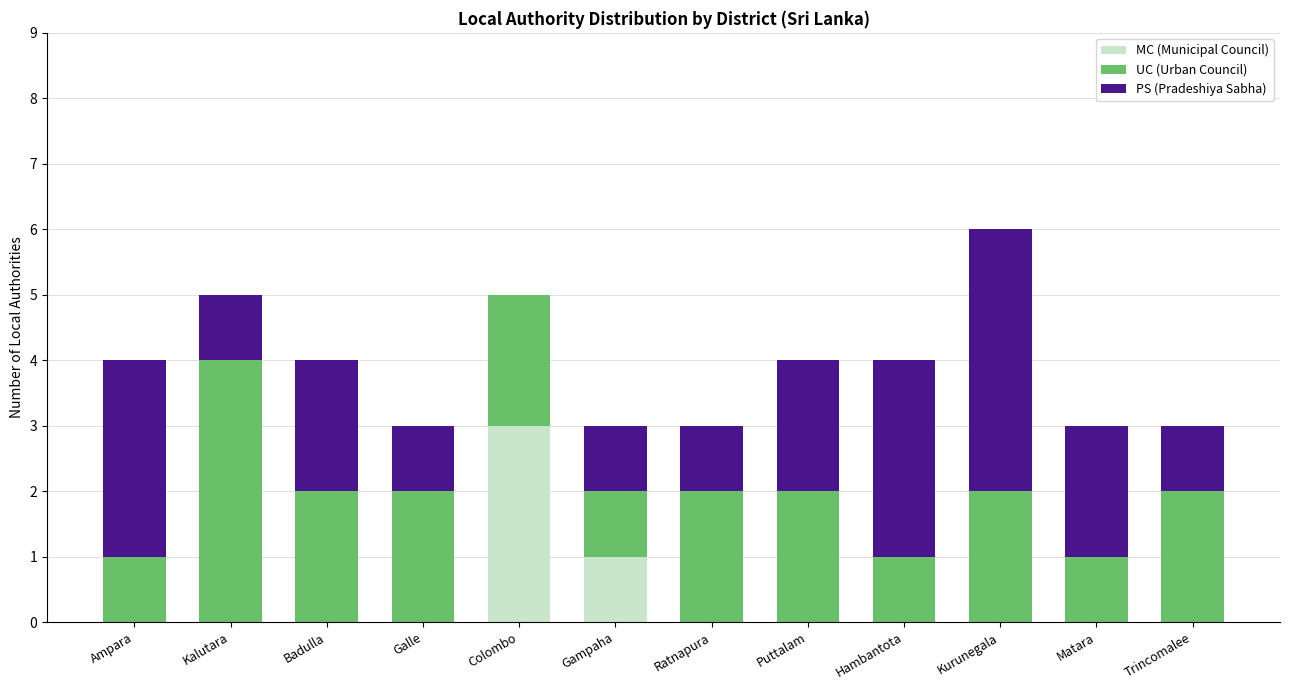

At which category is the sum across all series the highest?

Kurunegala